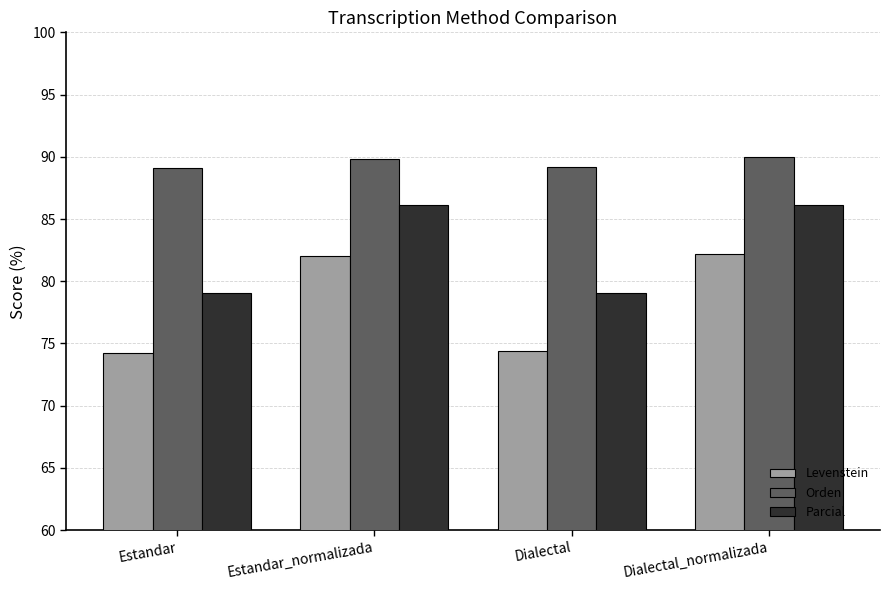

What position from the right is Estandar_normalizada?

3